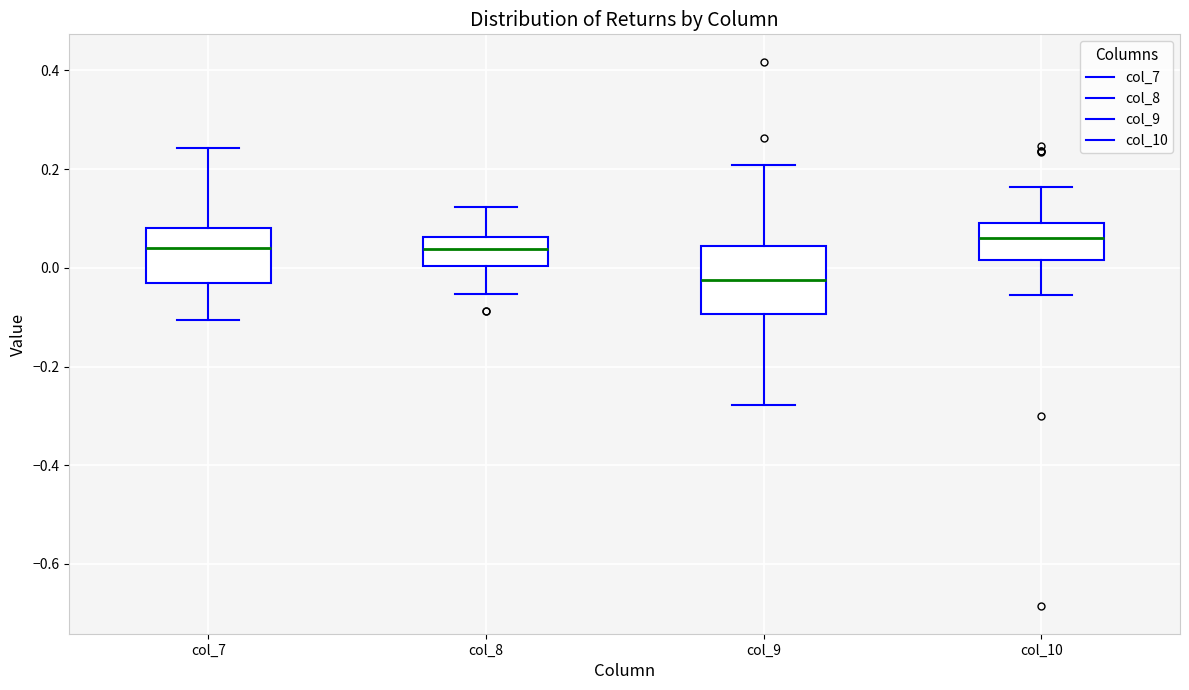

Reading left to right, transcribe this box plot: for each box, give where its median line is, the range the box spans, and where its two whiskers end, as read against the y-axis. The values are not printed on the chart, so give them approximately, as read against the axis.

col_7: median 0.04, box -0.04 to 0.08, whiskers -0.10 to 0.24
col_8: median 0.04, box 0.00 to 0.06, whiskers -0.06 to 0.12
col_9: median -0.02, box -0.10 to 0.04, whiskers -0.28 to 0.20
col_10: median 0.06, box 0.02 to 0.10, whiskers -0.06 to 0.16